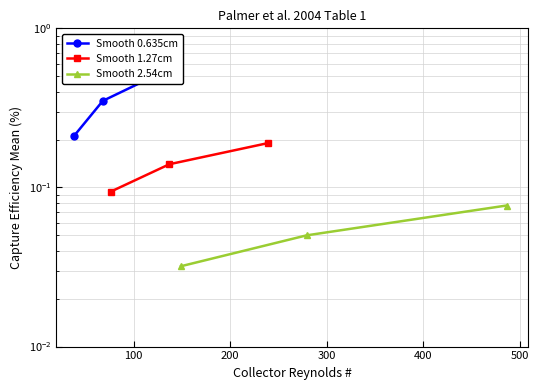

Reading right to left, list all the values displayed in this chart.

Smooth 0.635cm: 0.5	0.3	0.2
Smooth 1.27cm: 0.2	0.1	0.1
Smooth 2.54cm: 0.1	0.1	0.0